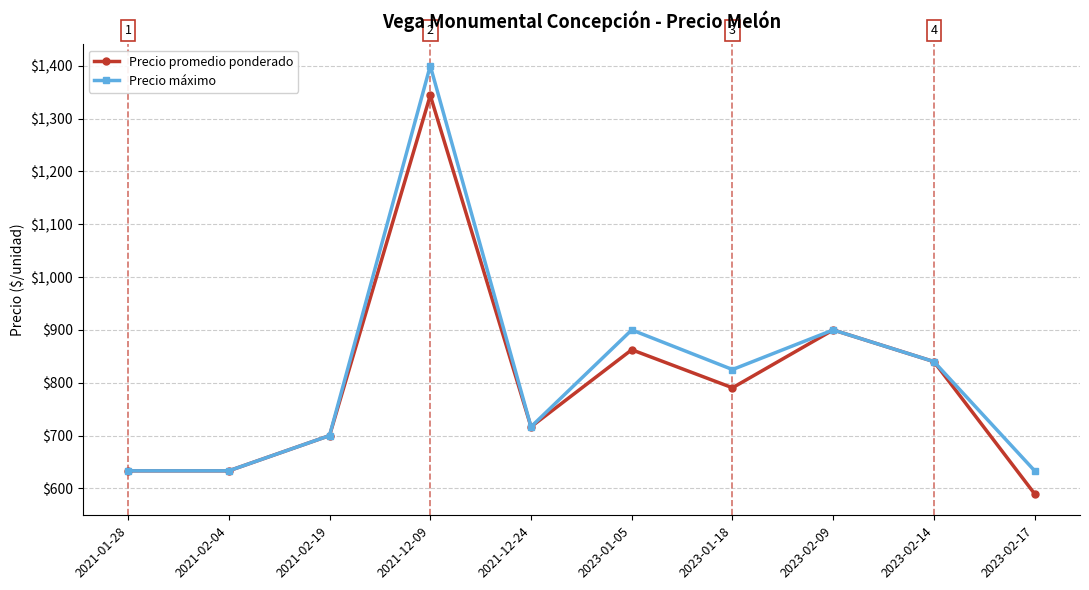

At how many categories does at least one series exceed 1264?

1